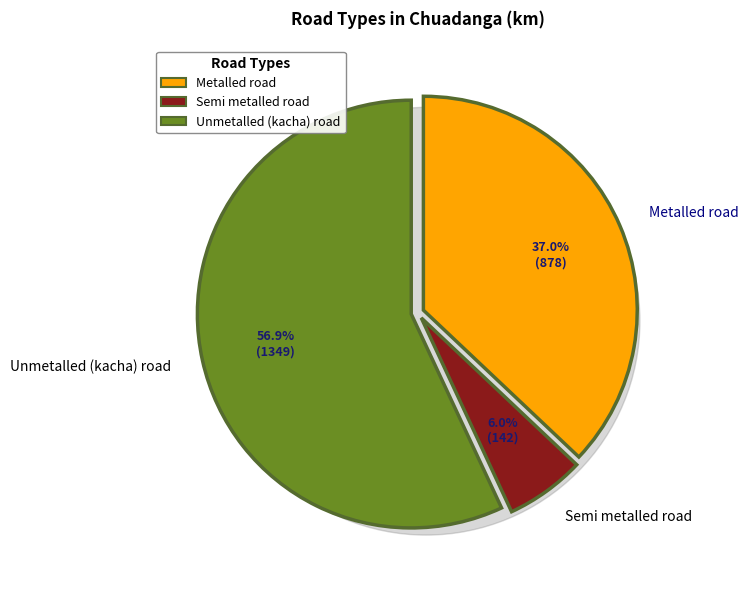

What is the ratio of the value at Unmetalled (kacha) road to the value at Semi metalled road?

9.5